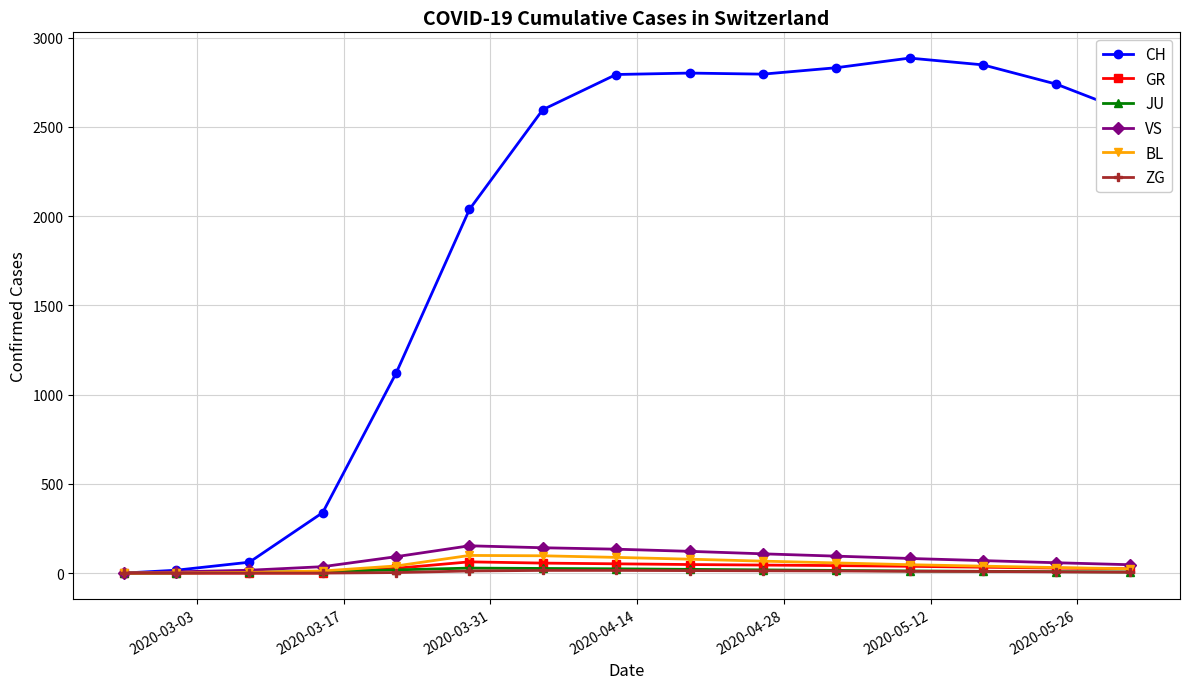

What is the difference between the second highest and second lowest values in the JU series?

25